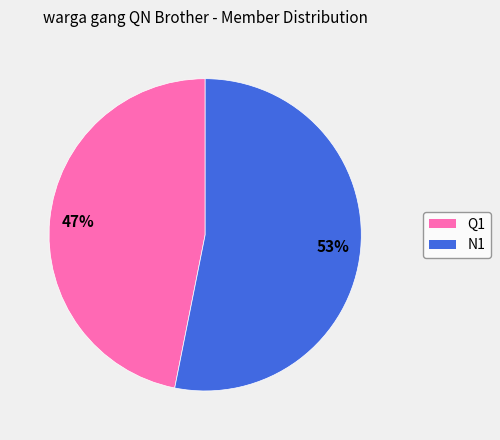

Rank the categories by value from highest to lowest.

N1, Q1